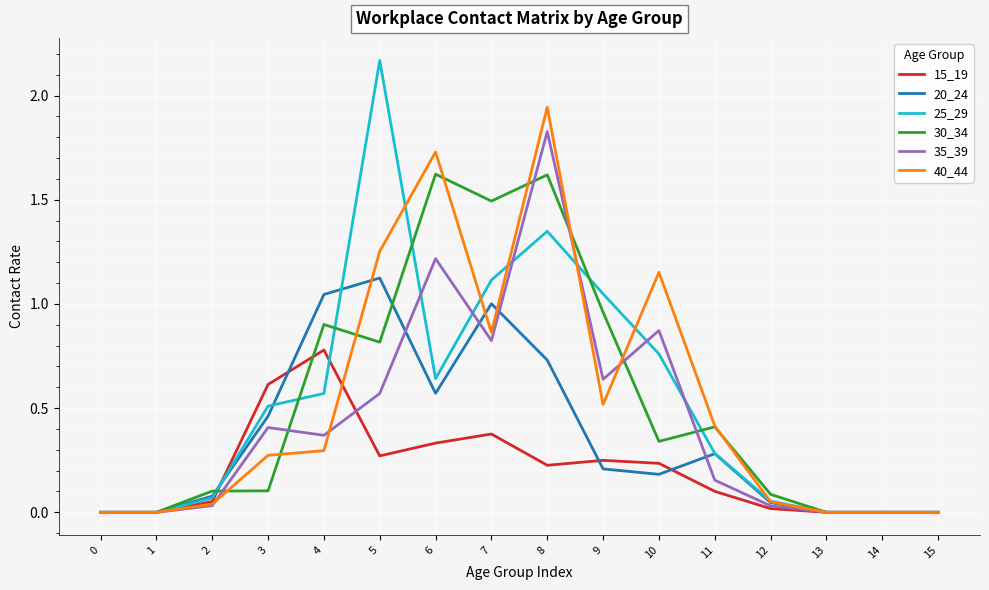

Which category has the highest value across all series?

5